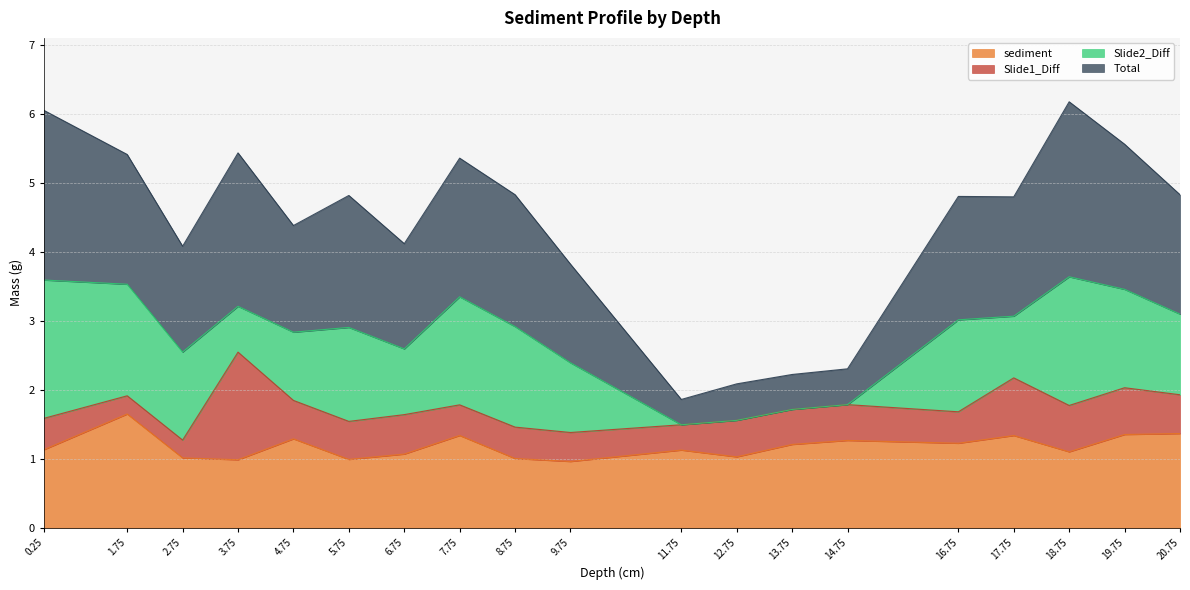

List the labels in order of sediment value, smallest first.

9.75, 3.75, 5.75, 8.75, 2.75, 12.75, 6.75, 18.75, 11.75, 0.25, 13.75, 16.75, 14.75, 4.75, 17.75, 7.75, 19.75, 20.75, 1.75